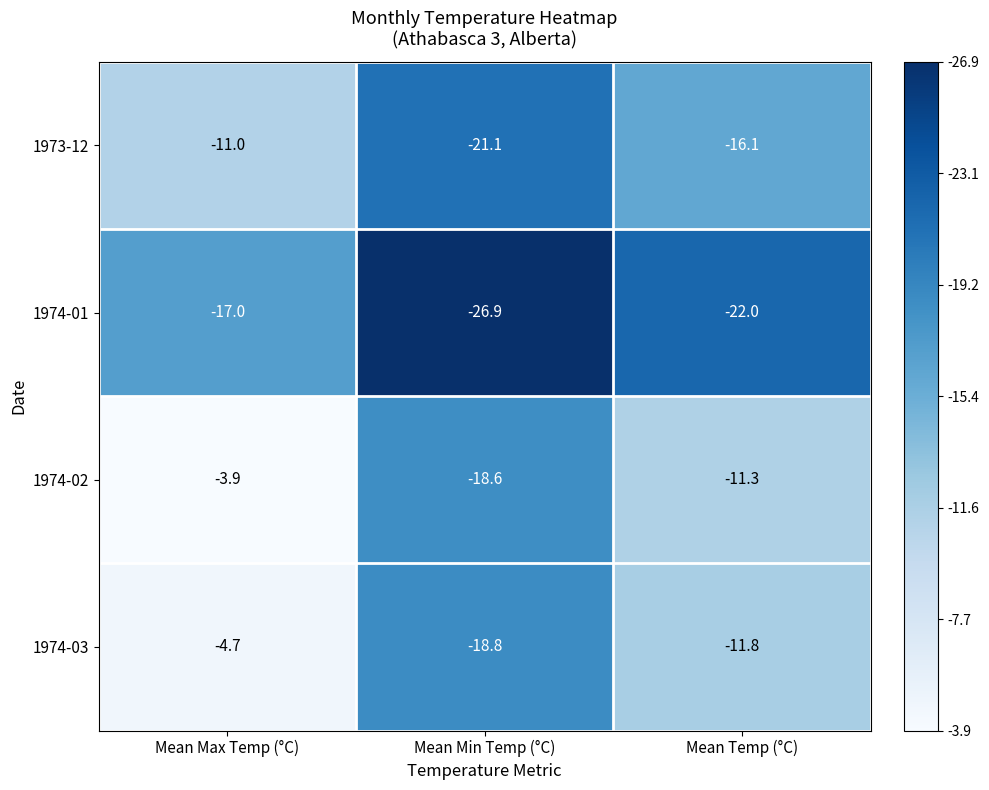

What is the average value of the 1974-02 series?

-11.3